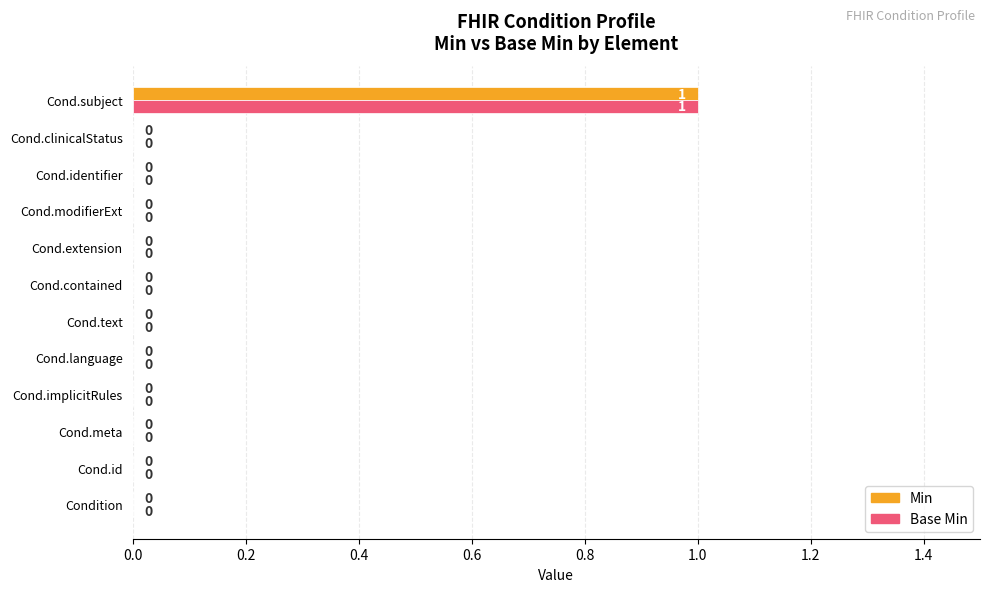

At which category does the chart reach its peak across all series?

Cond.subject